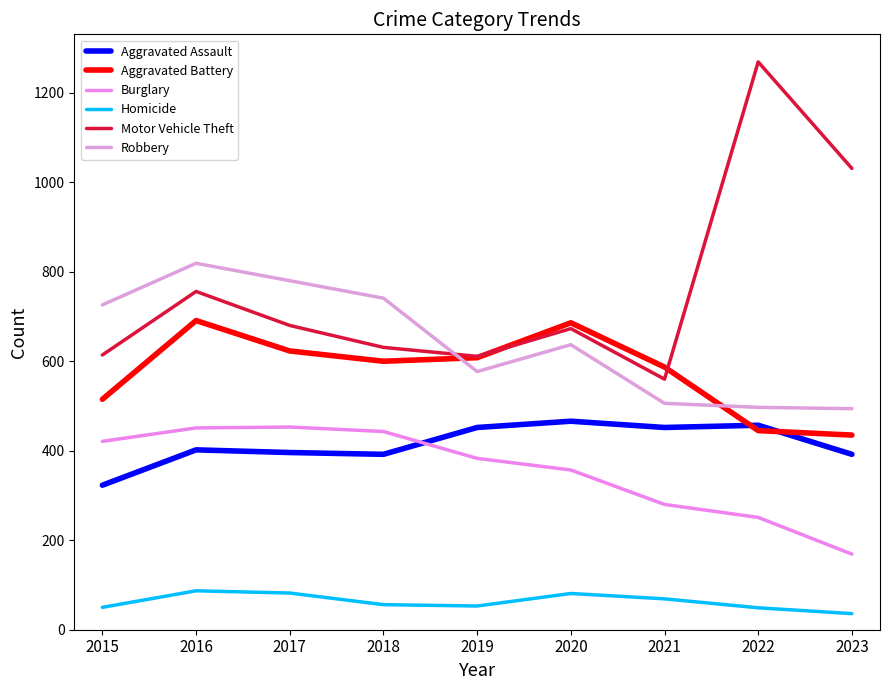

What is the smallest value displayed?

36